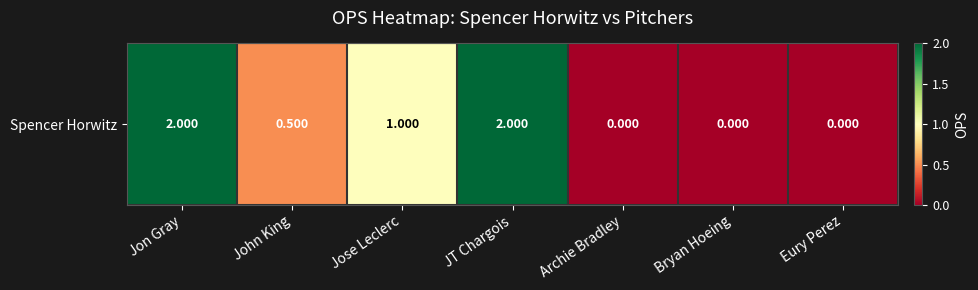

The chart shows a value of 0.0 at Eury Perez. True or false?

True